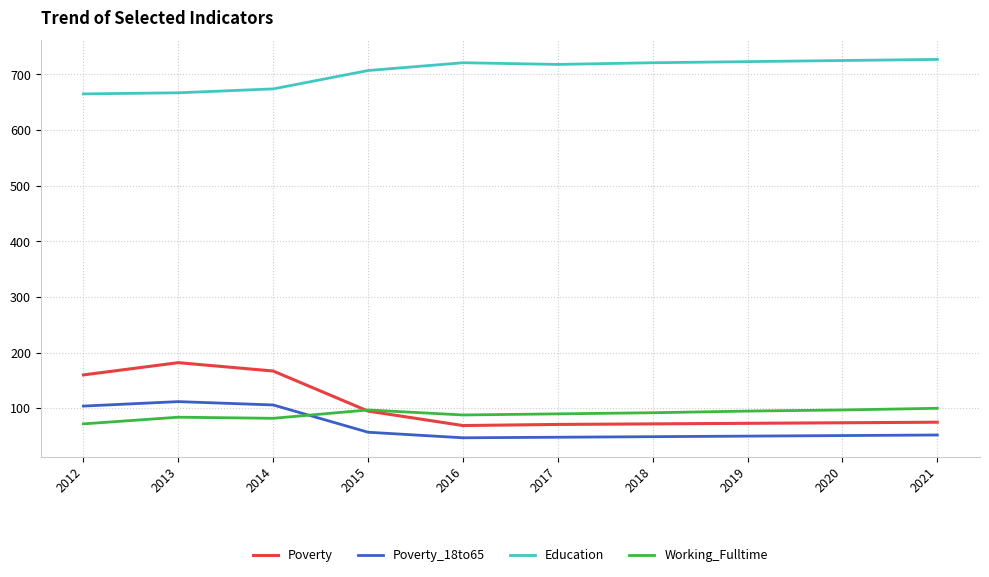

The value of Education at 2021 is 727. True or false?

True